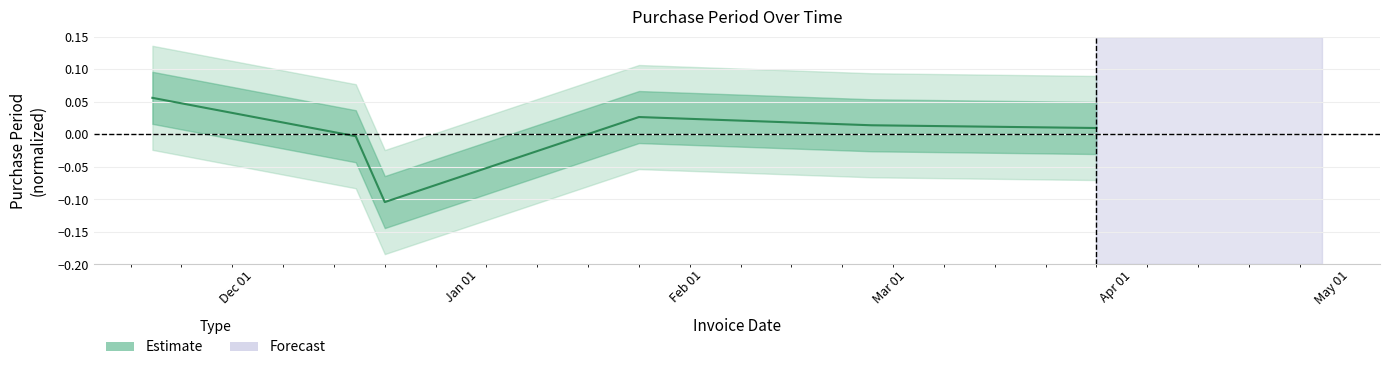

Count the number of data series in this chart.

1